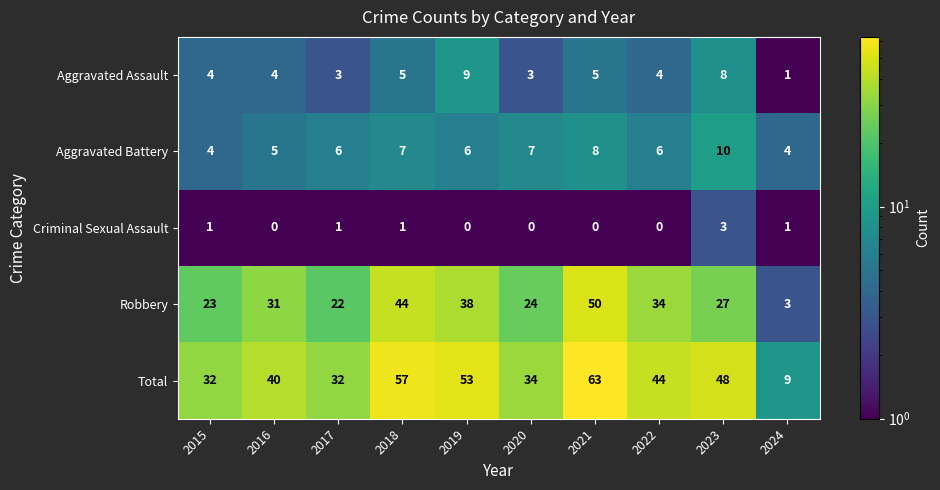

How many Aggravated Assault values are between 3 and 5?

7